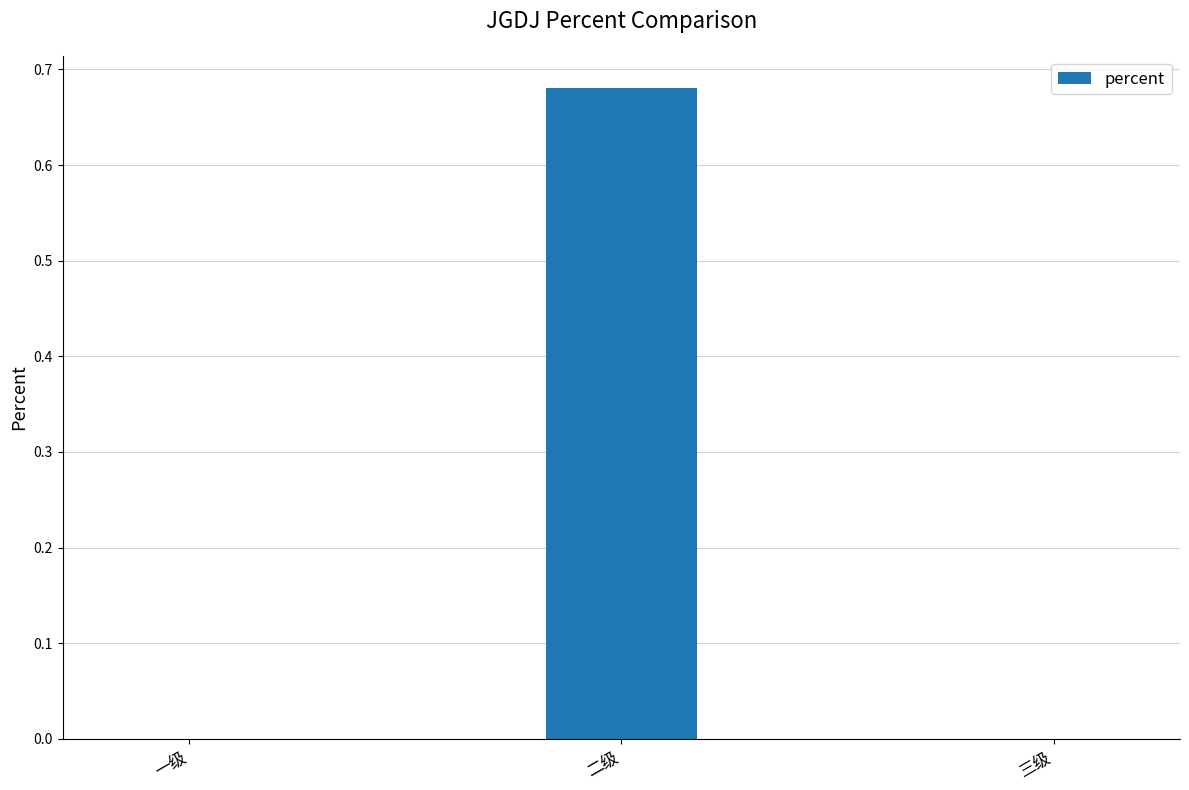

Which category has the highest value across all series?

二级